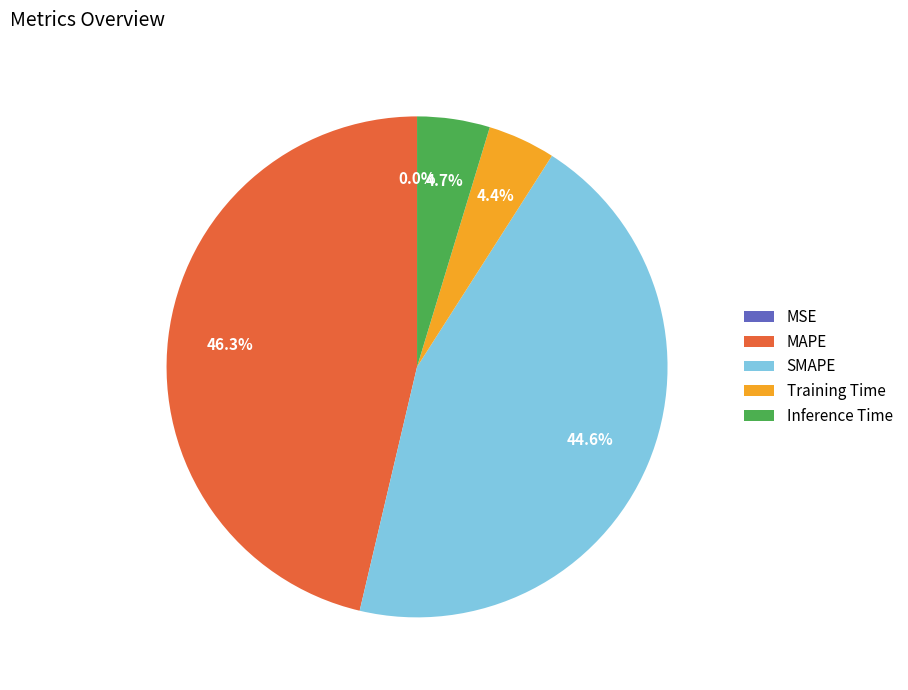

What is the ratio of the value at SMAPE to the value at MAPE?

1.0